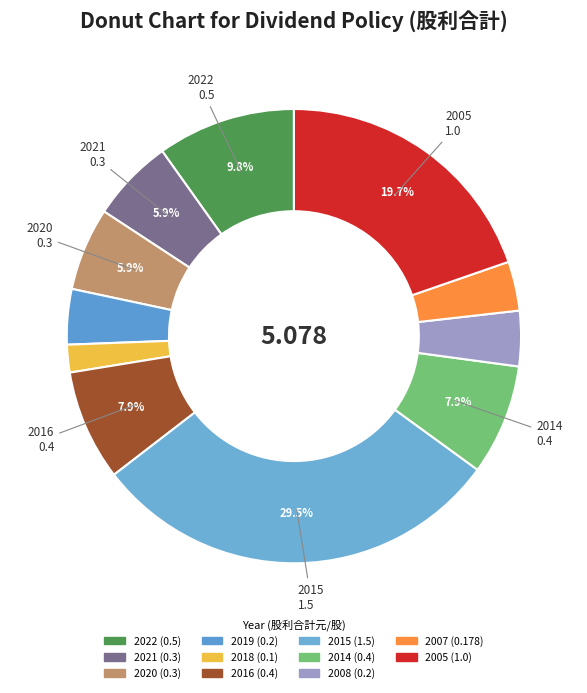

To the nearest percent, what percentage of the pie is 2022?

10%